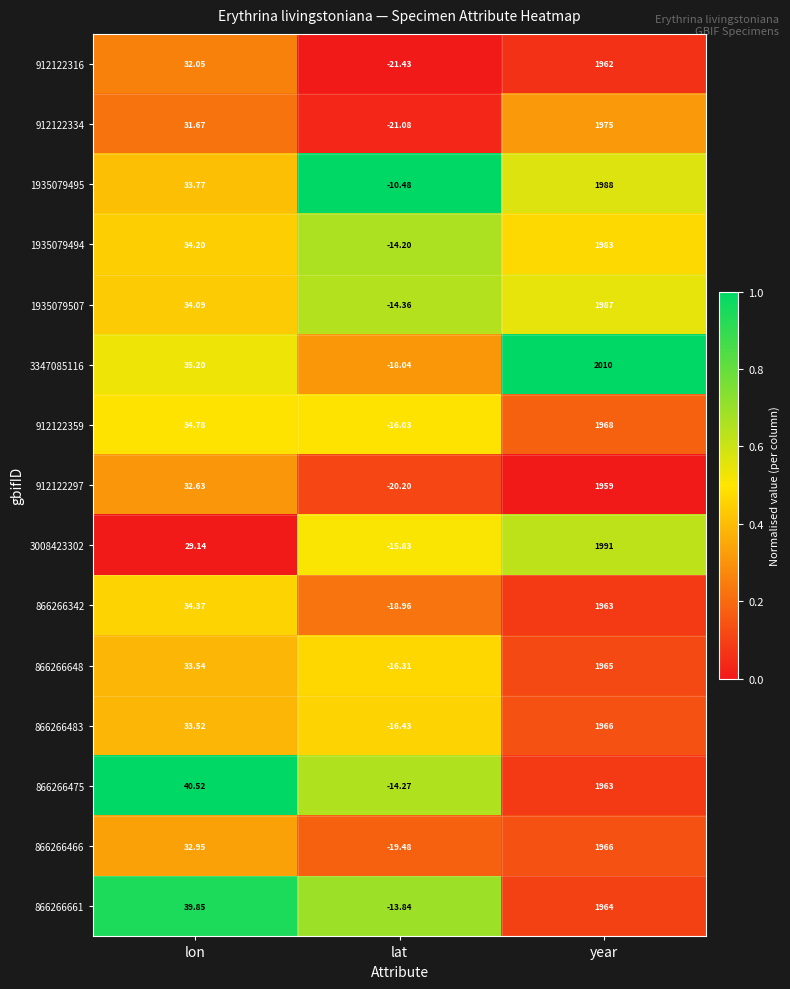

Rank the series at lon from highest to lowest value.

866266475, 866266661, 3347085116, 912122359, 866266342, 1935079494, 1935079507, 1935079495, 866266648, 866266483, 866266466, 912122297, 912122316, 912122334, 3008423302